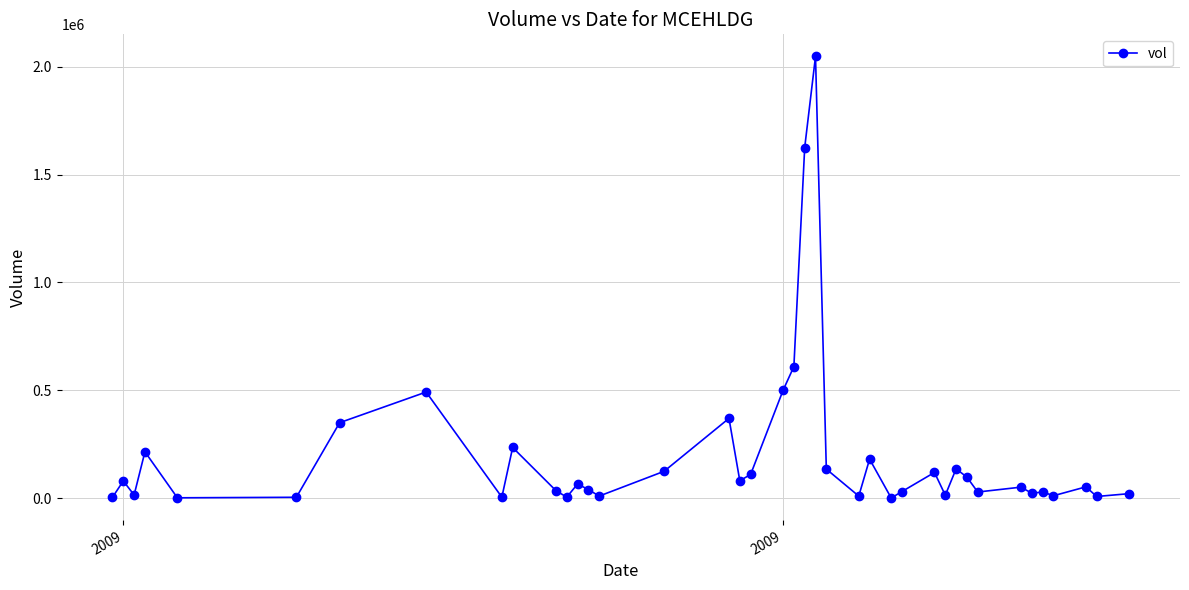

What is the maximum value shown in the chart?

2047300